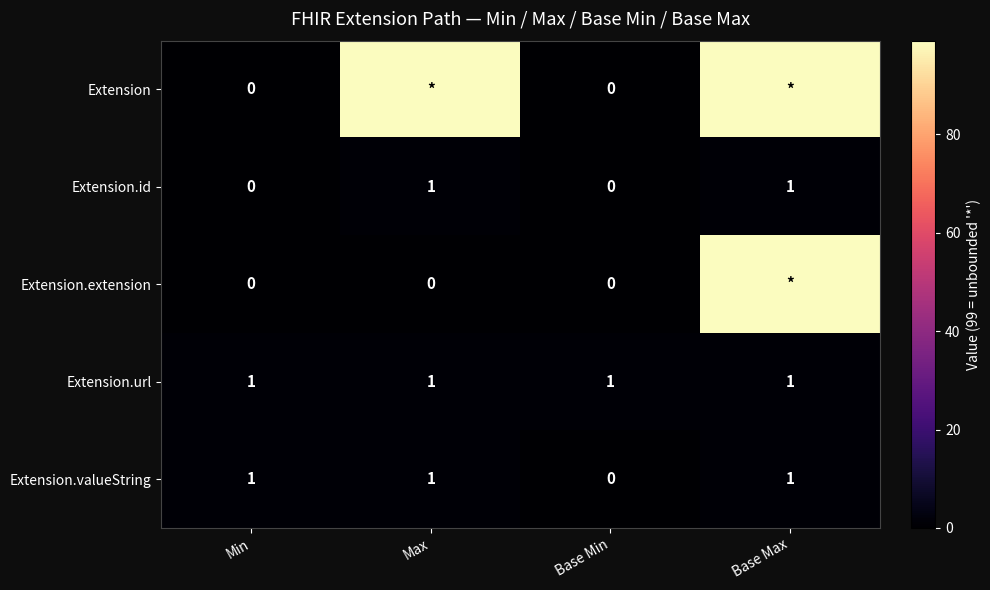

Is the value of Extension at Min greater than the value of Extension.url at Base Min?

No